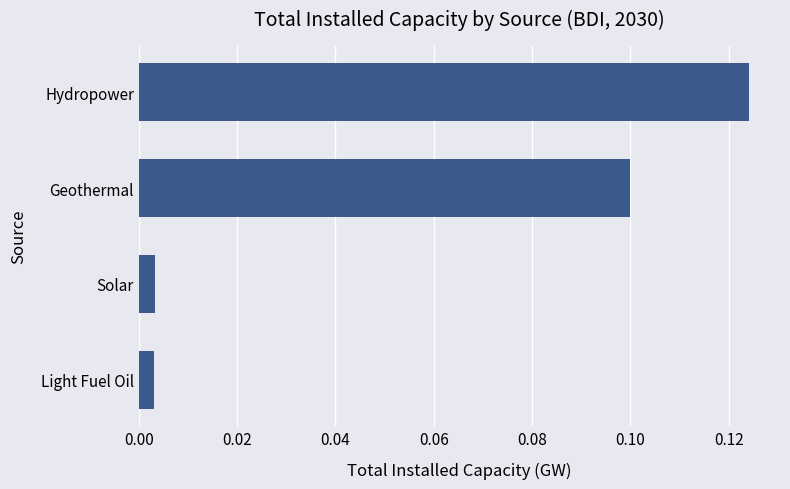

Between Geothermal and Light Fuel Oil, which is larger?

Geothermal